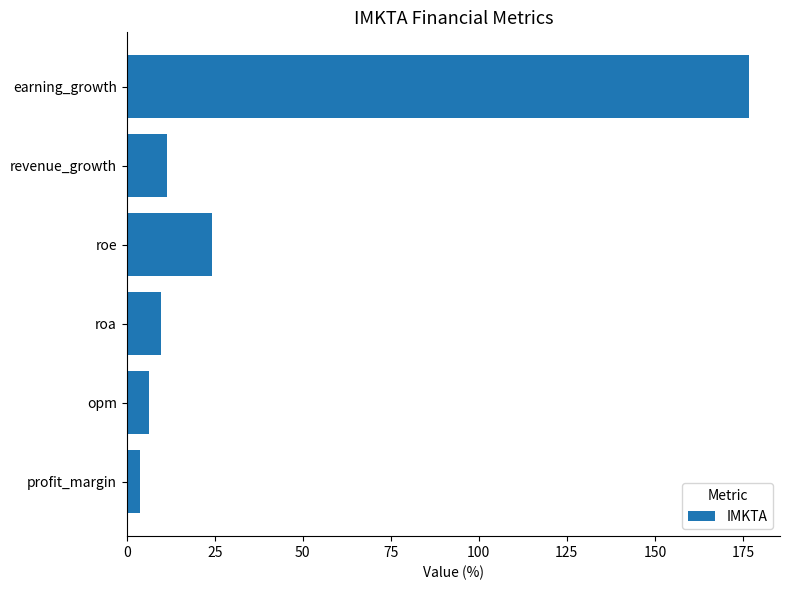

What is the difference between the maximum and second lowest values?

170.4